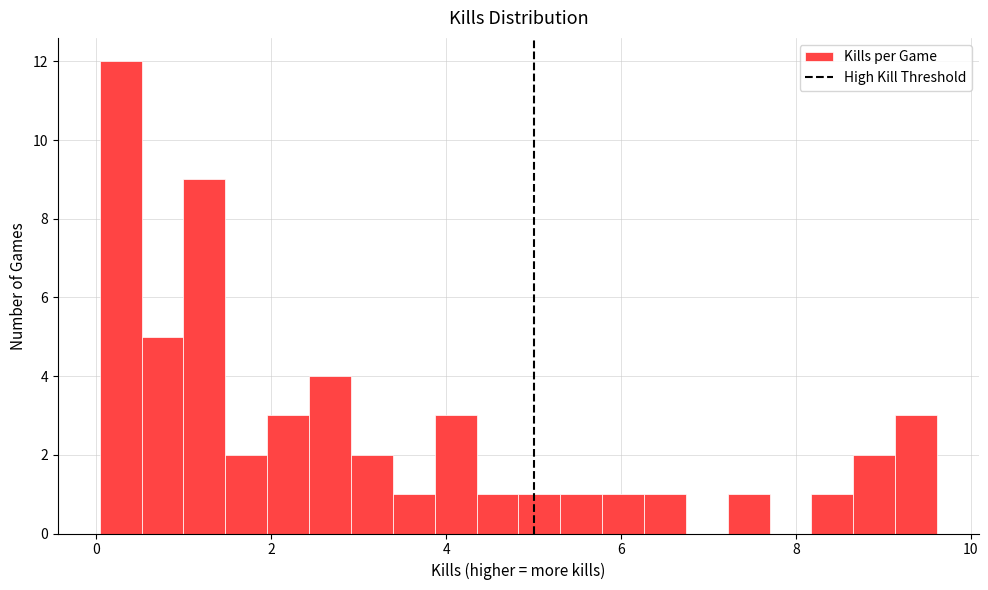

Read against the x-axis, roughly where is the centre of the tallest bar?

0.2